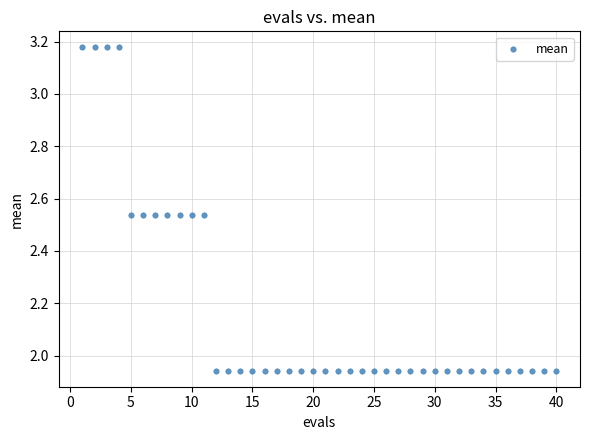

What is the range of Y values (max minus min)?

1.2